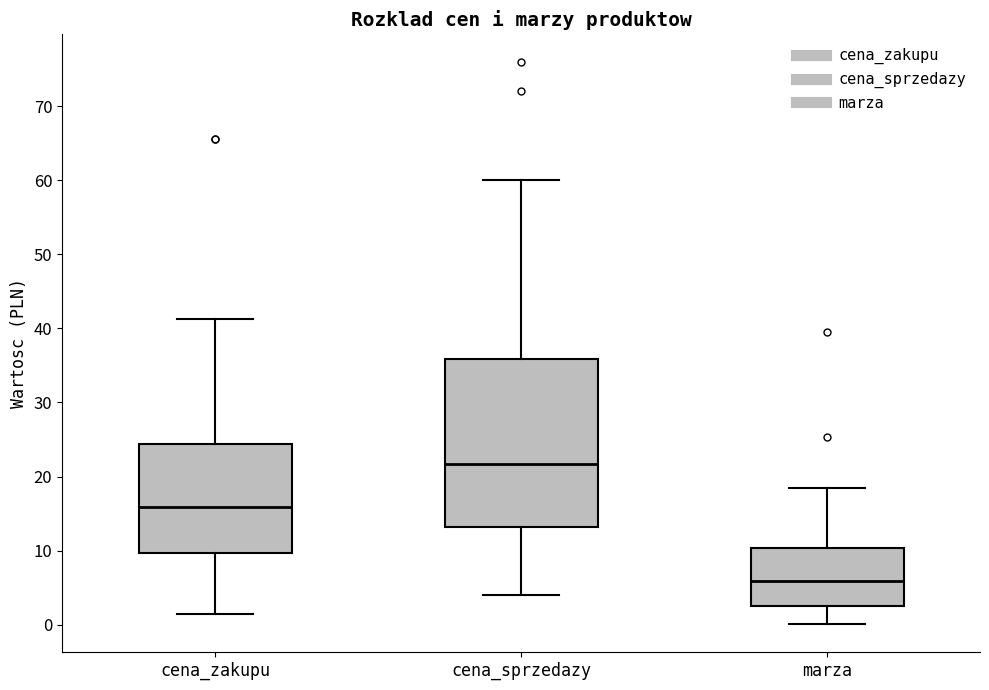

Where is the lower edge of the box for marza on the y-axis? The values are not printed on the chart, so give them approximately, as read against the axis.

3